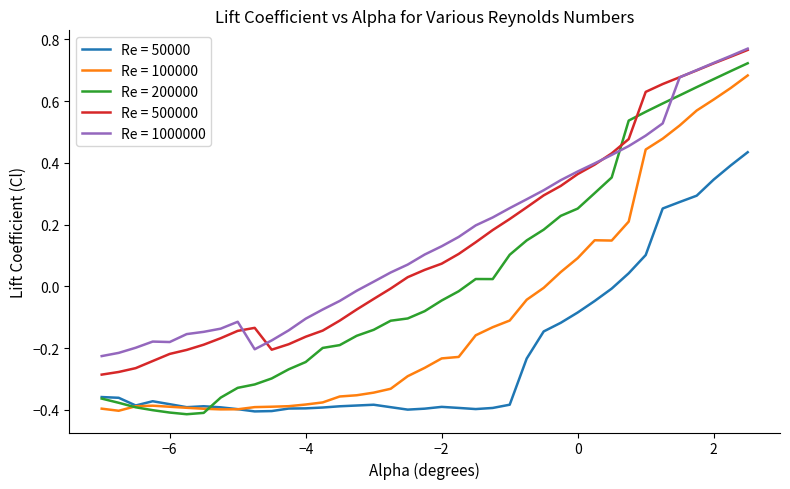

True or false: Re = 50000 and Re = 500000 intersect in this chart.

False